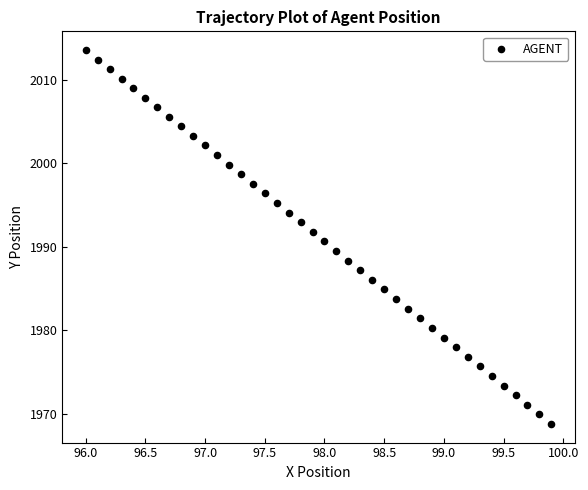

What is the range of X values (max minus min)?

3.9